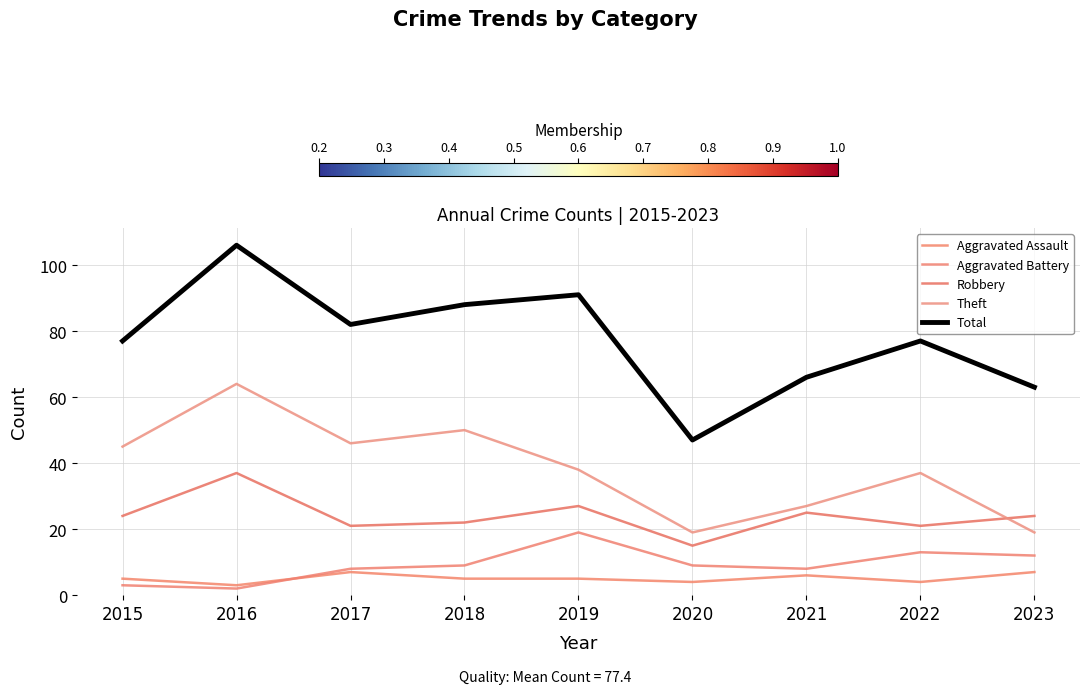

What is the average value of the Robbery series?

24